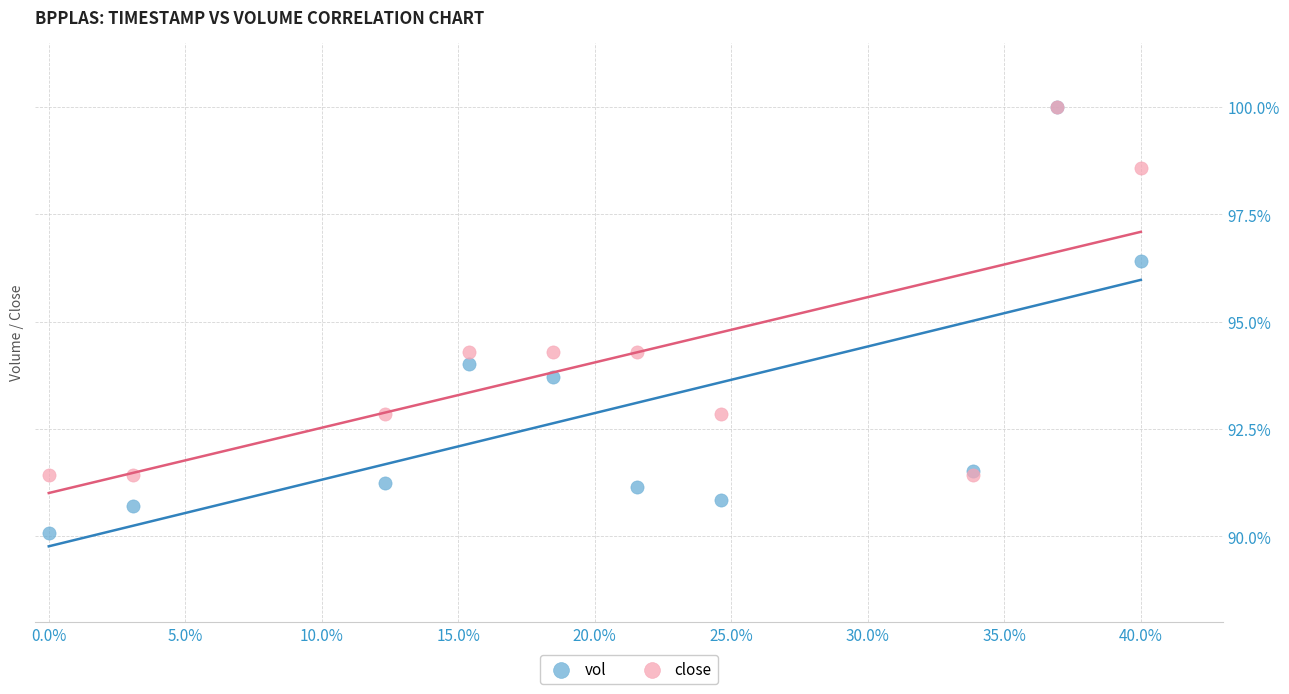

Which series reaches the minimum Y coordinate?

vol